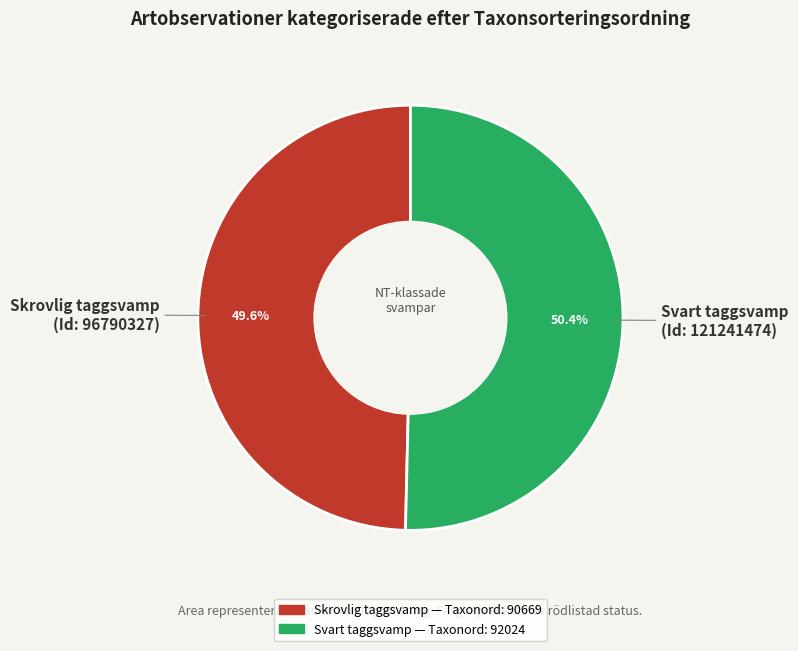

Which category has the biggest portion of the pie?

Svart taggsvamp